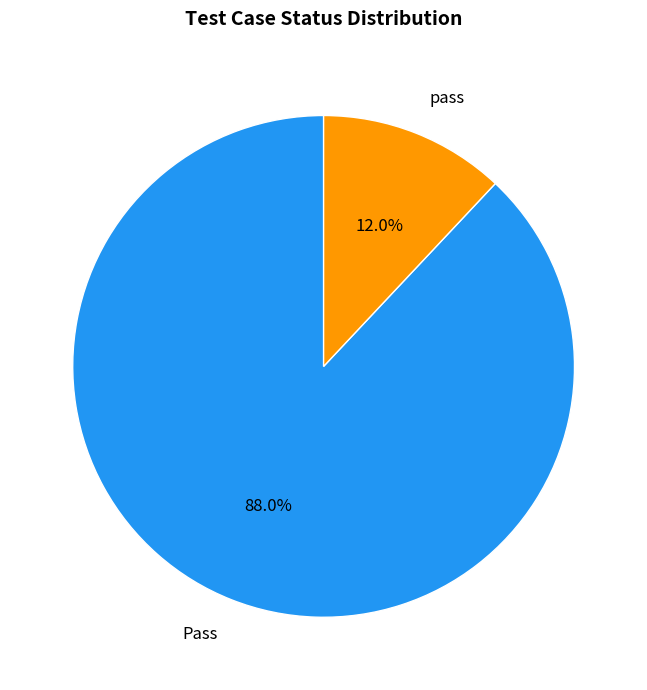

To the nearest percent, what is the combined percentage of Pass and pass?

100%